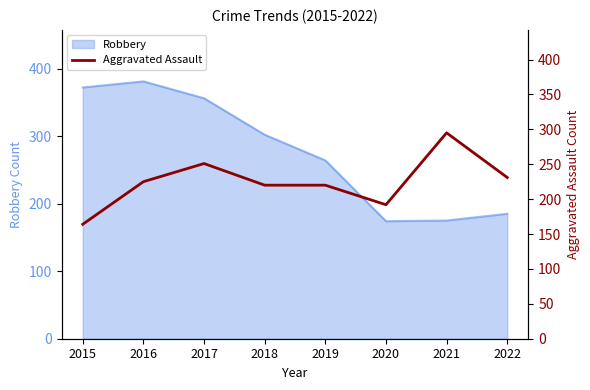

List the labels in order of value, largest first.

2021, 2017, 2022, 2016, 2018, 2019, 2020, 2015